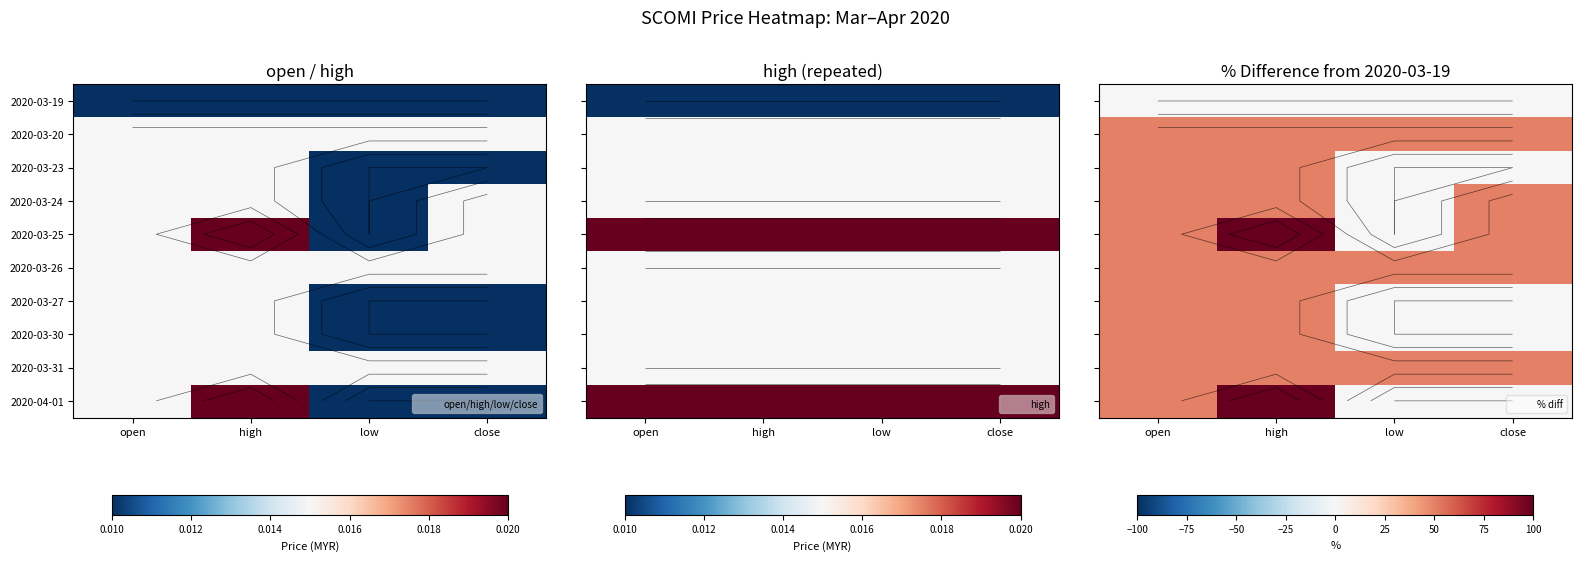

Is it true that 2020-03-23 equals -33.5 at low?

False